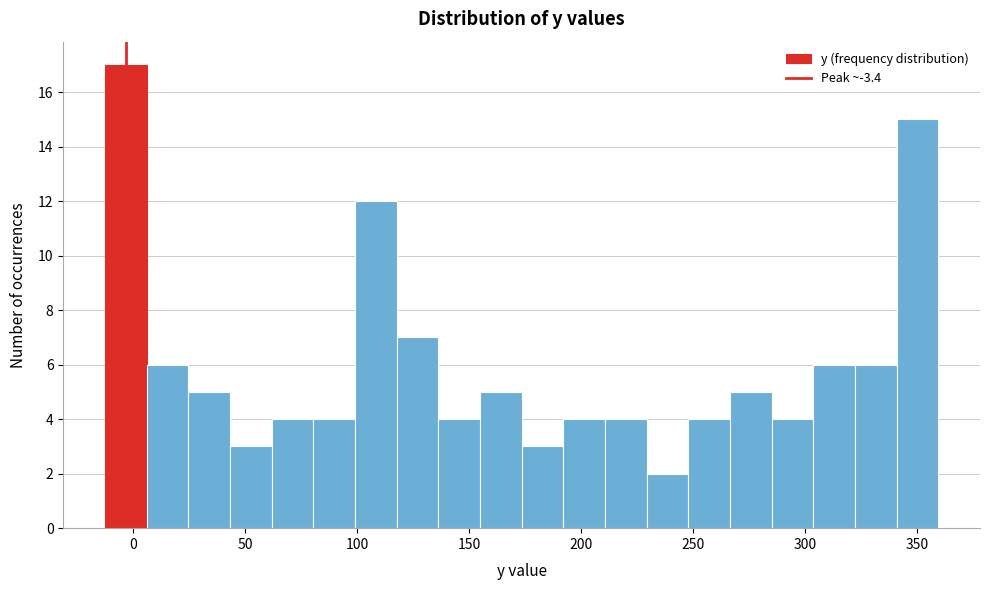

Around what value on the x-axis is the tallest bar? Give the approximate position of its centre, as read against the axis.

-5